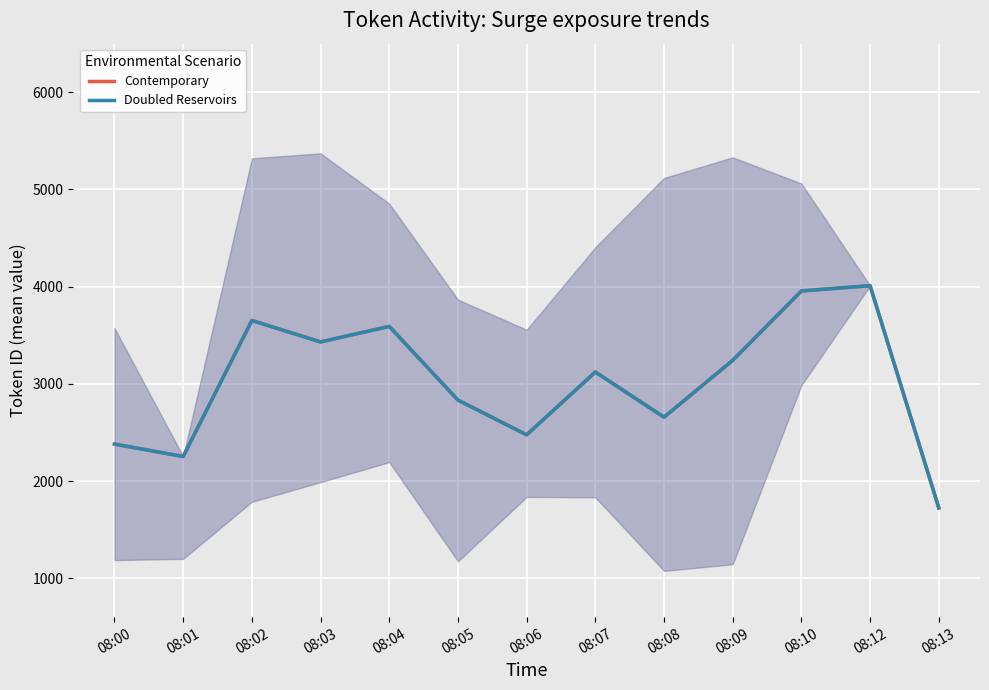

The value of Contemporary at 08:10 is 1758.1. True or false?

False